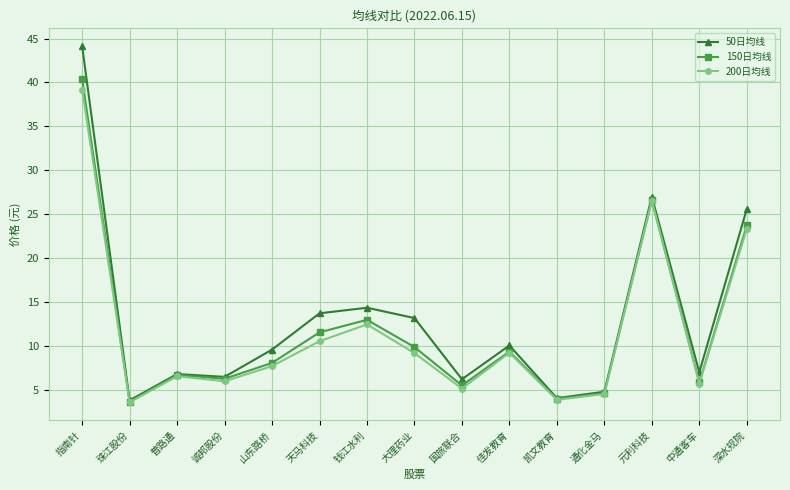

The 200日均线 series shows 1.8 at 通化金马. True or false?

False